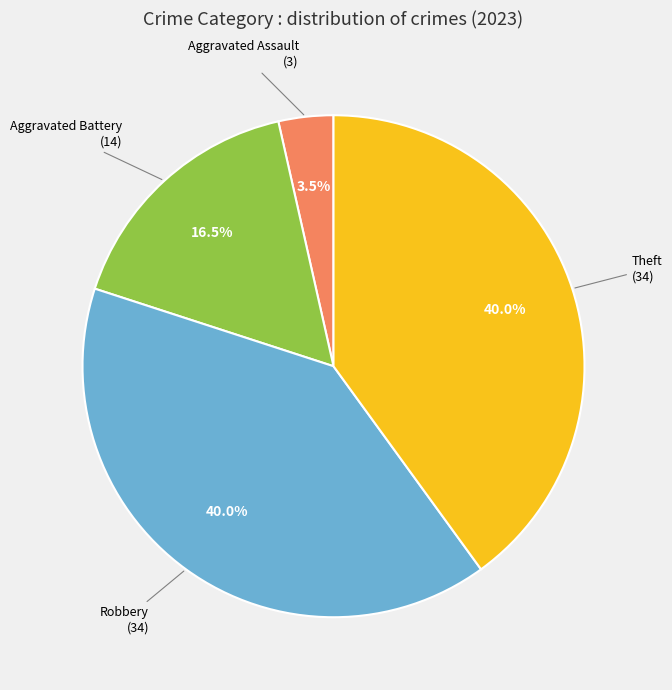

Is there any slice that represents more than half of the pie?

No